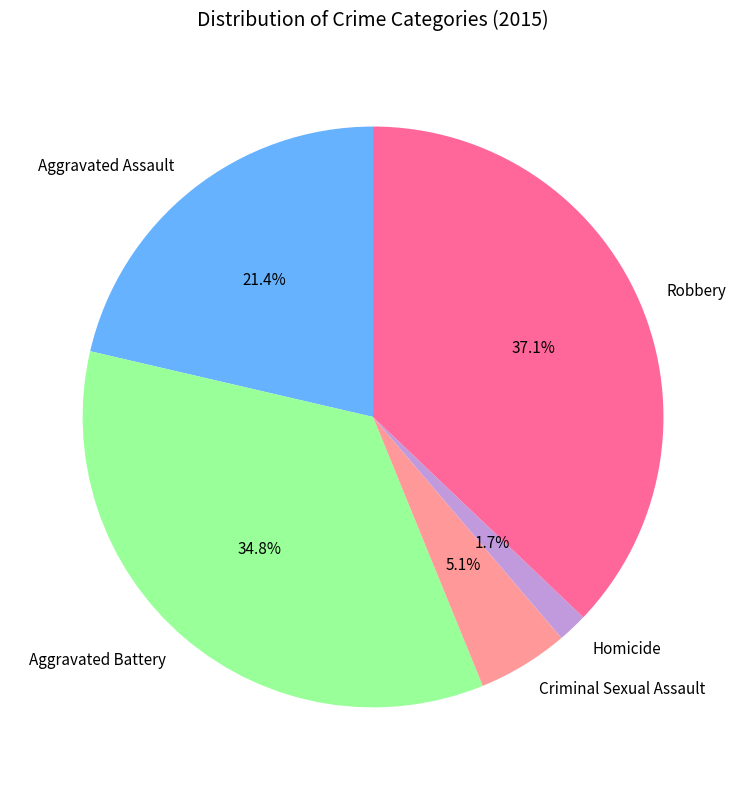

To the nearest percent, what percentage of the pie is Robbery?

37%